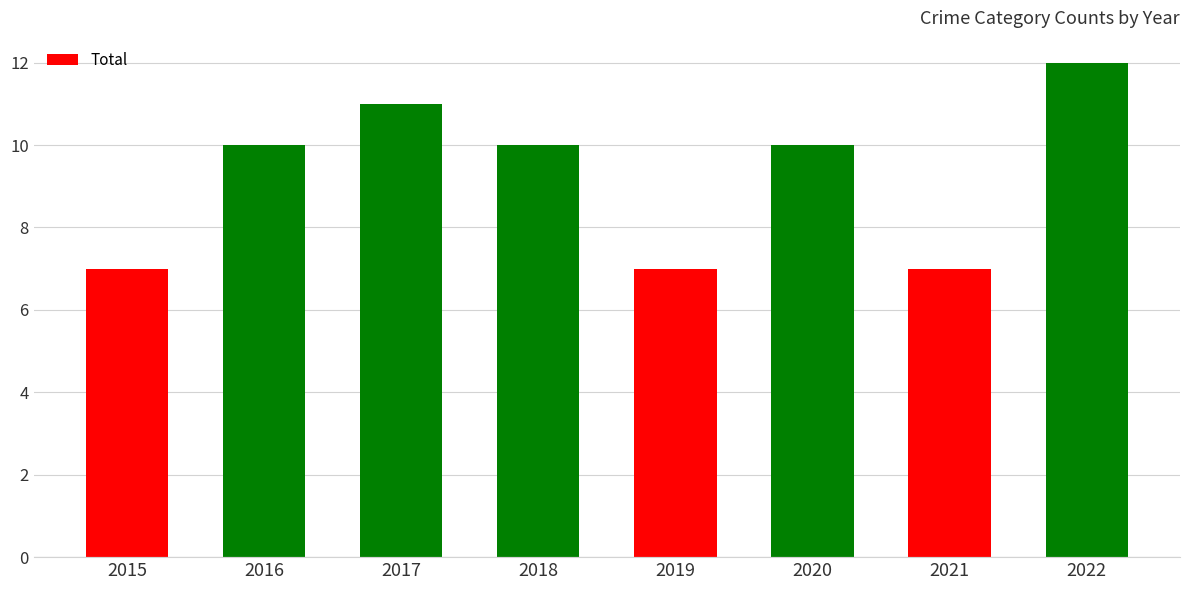

What is the maximum value shown in the chart?

12